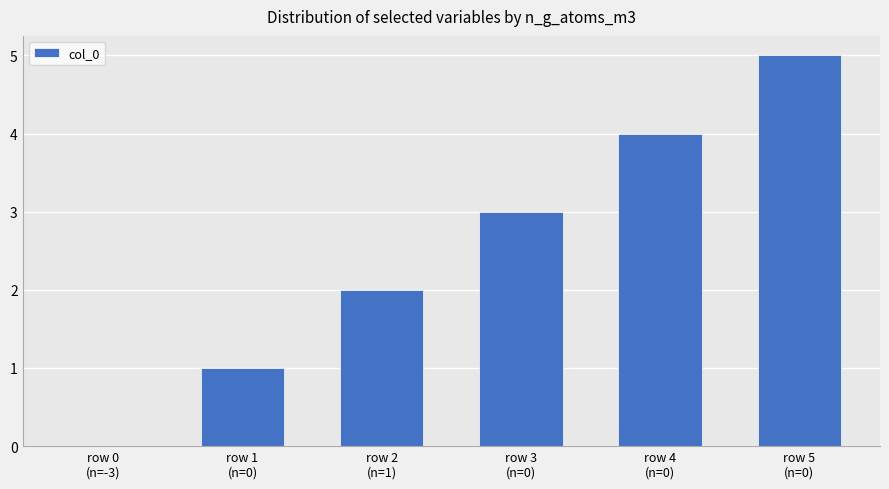

What is the ratio of the value at row 1
(n=0) to the value at row 2
(n=1)?

0.5